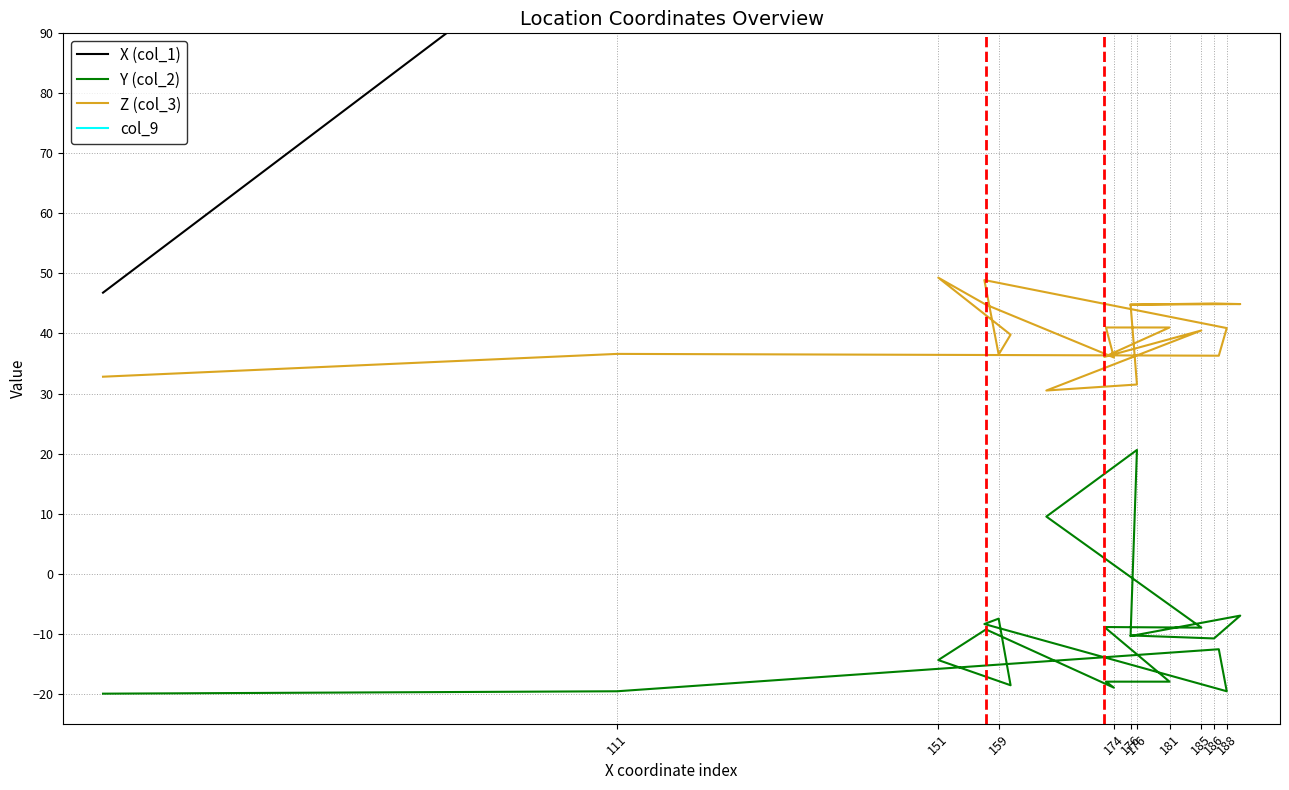

What is the average value of the Y (col_2) series?

-10.6